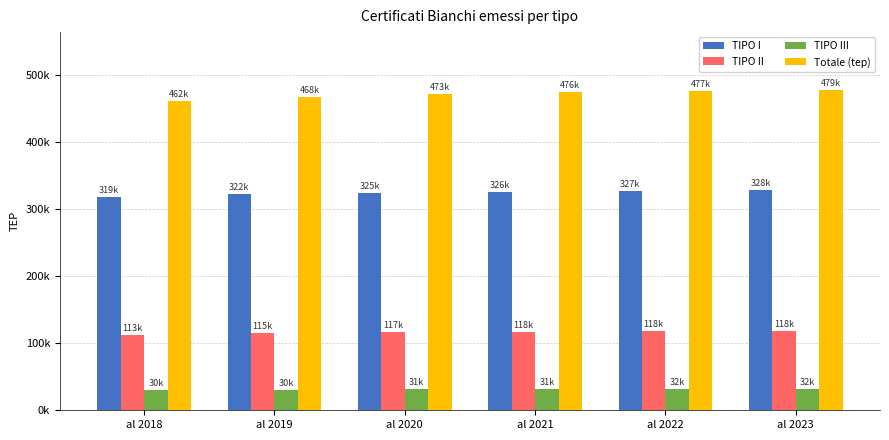

Where is TIPO III nearest to the value 30973?

al 2020